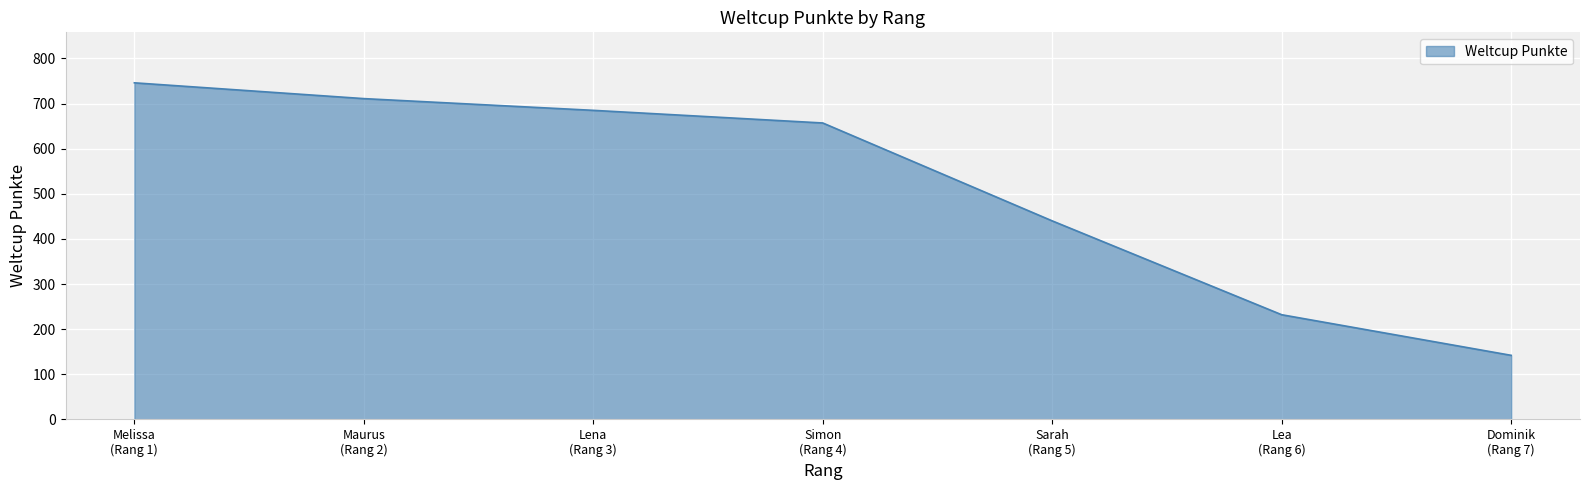

How many values are below 657?

3